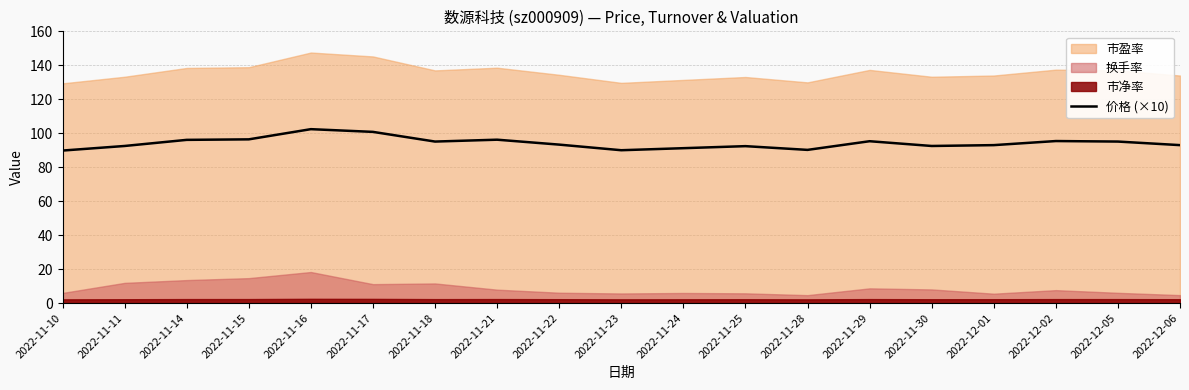

Does the chart have visible grid lines?

Yes